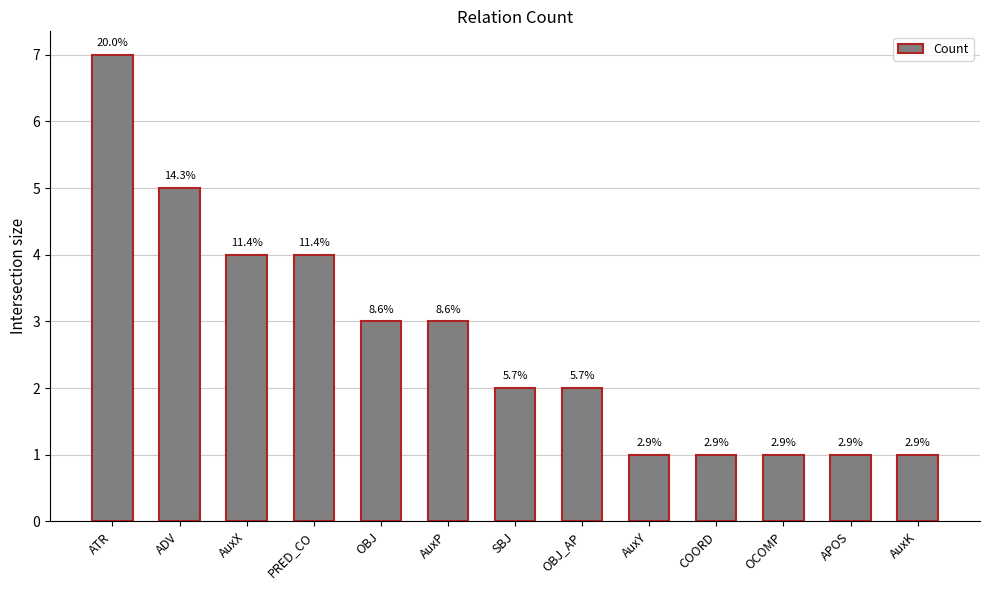

Is it true that the value at AuxK is 1?

True